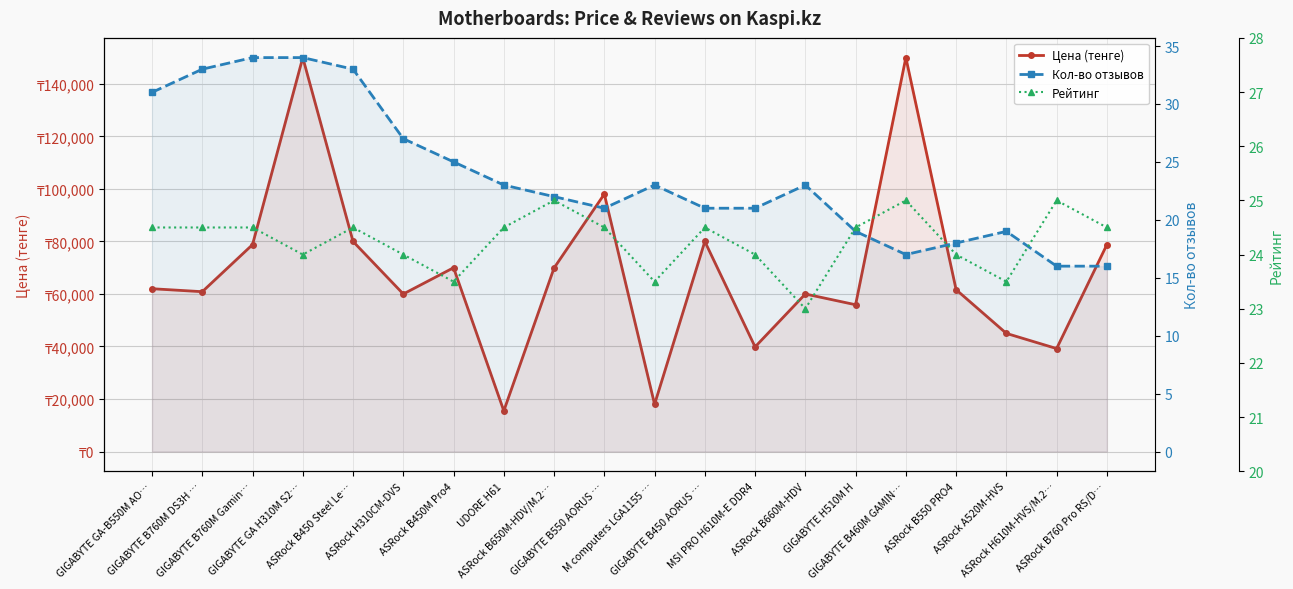

What is the difference between the highest and lowest values at ASRock B760 Pro RS/D…?

78757.0